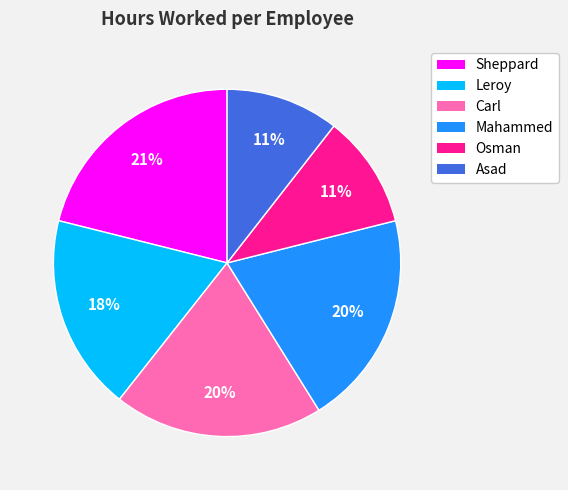

To the nearest percent, what portion does Mahammed represent?

20%